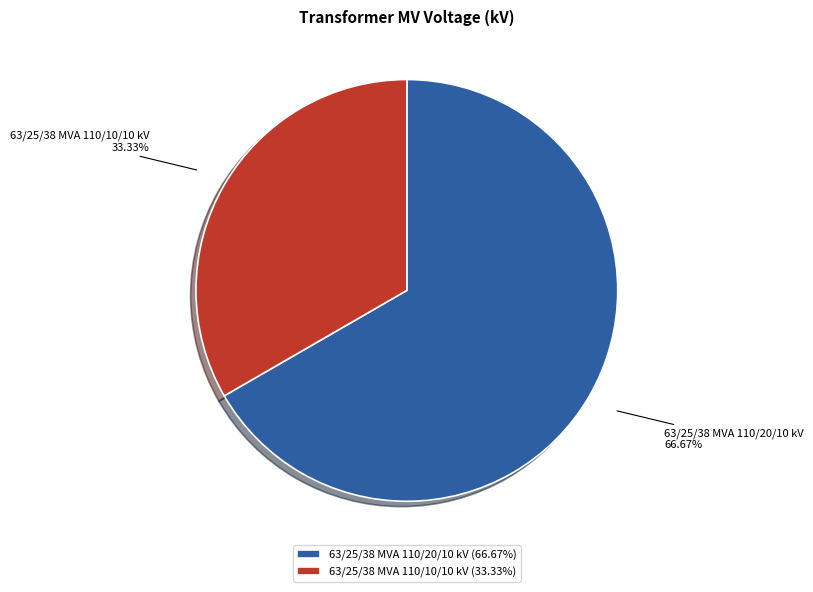

How many slices are in this pie chart?

2